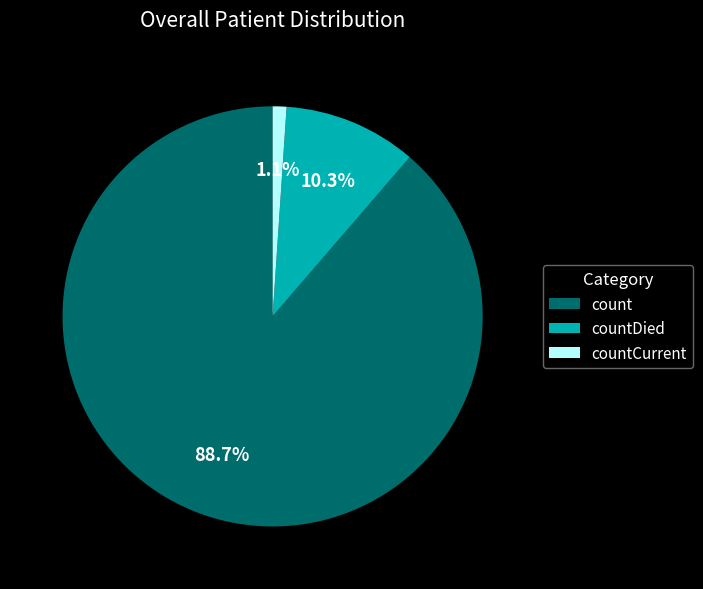

Is count the majority of the pie?

Yes